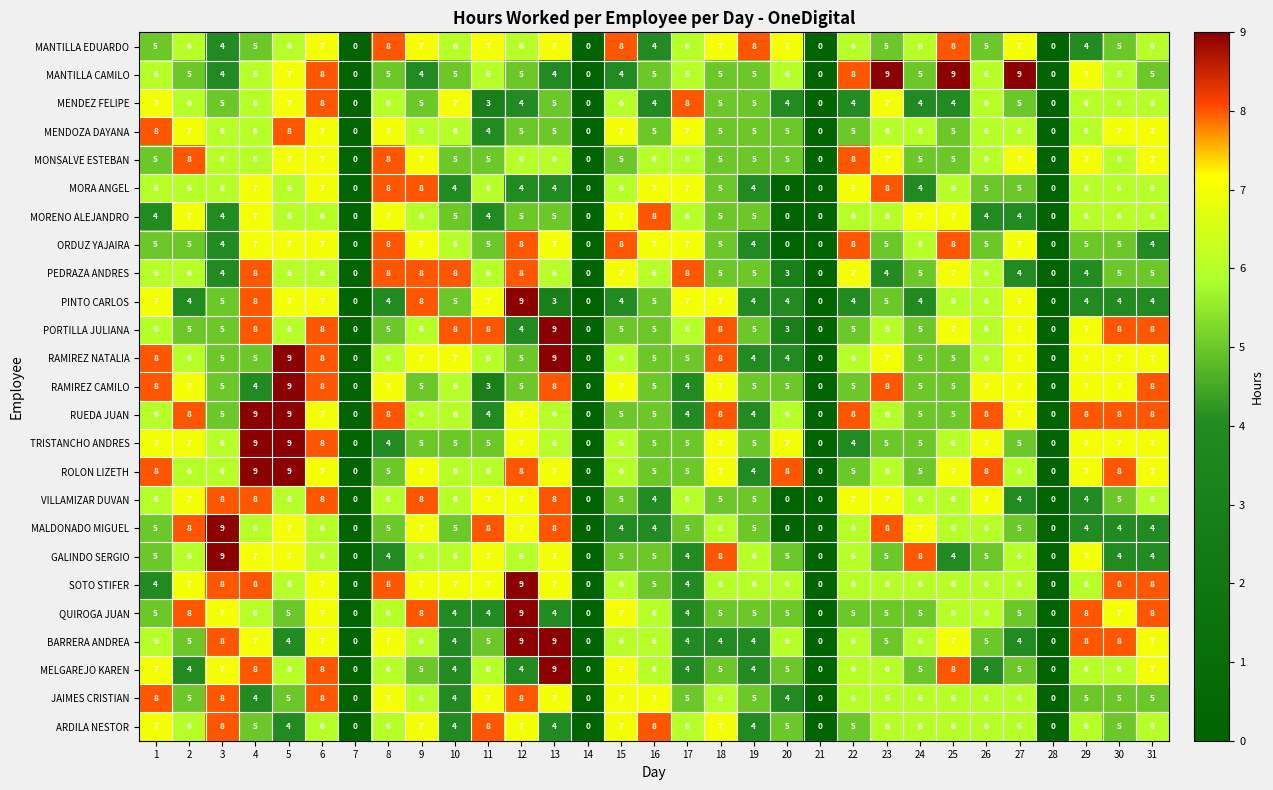

Where is MENDOZA DAYANA nearest to the value 4?

11